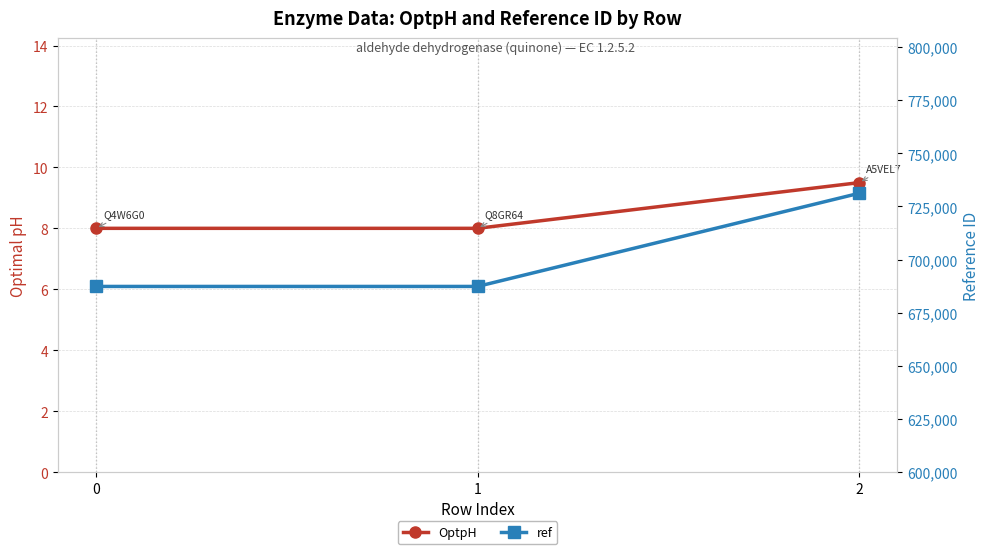

What is the difference between the maximum and minimum values in the OptpH series?

1.5